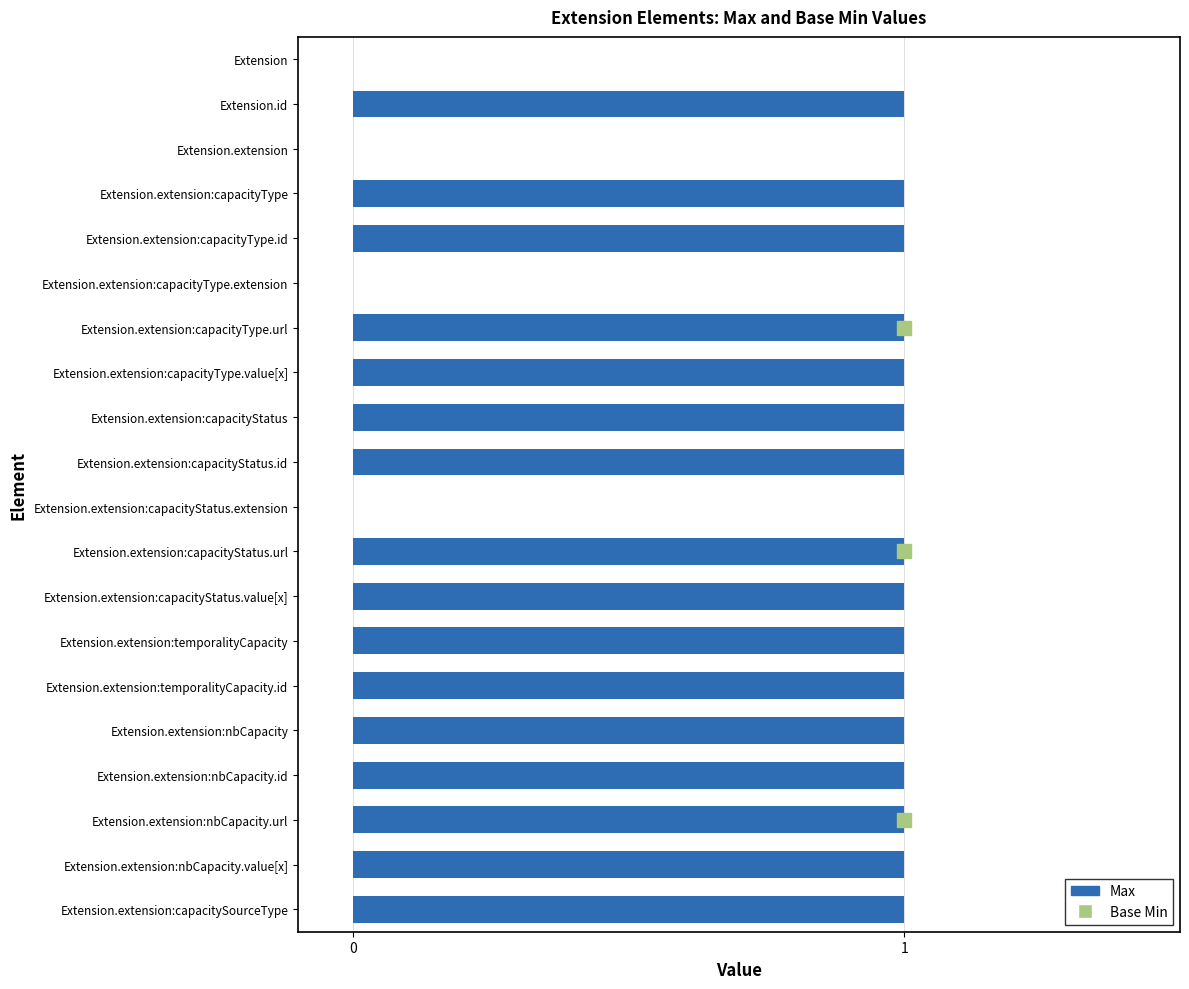

What is the average value?

1